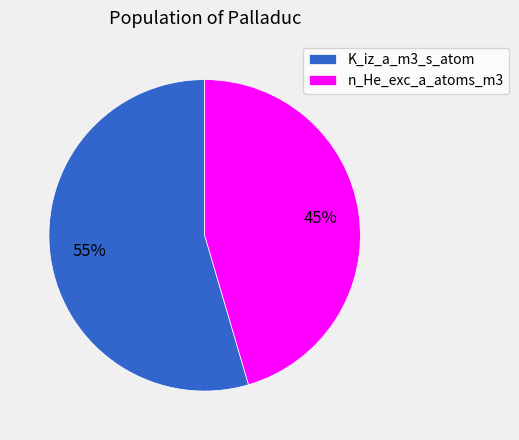

True or false: n_He_exc_a_atoms_m3 accounts for 54% of the total.

False